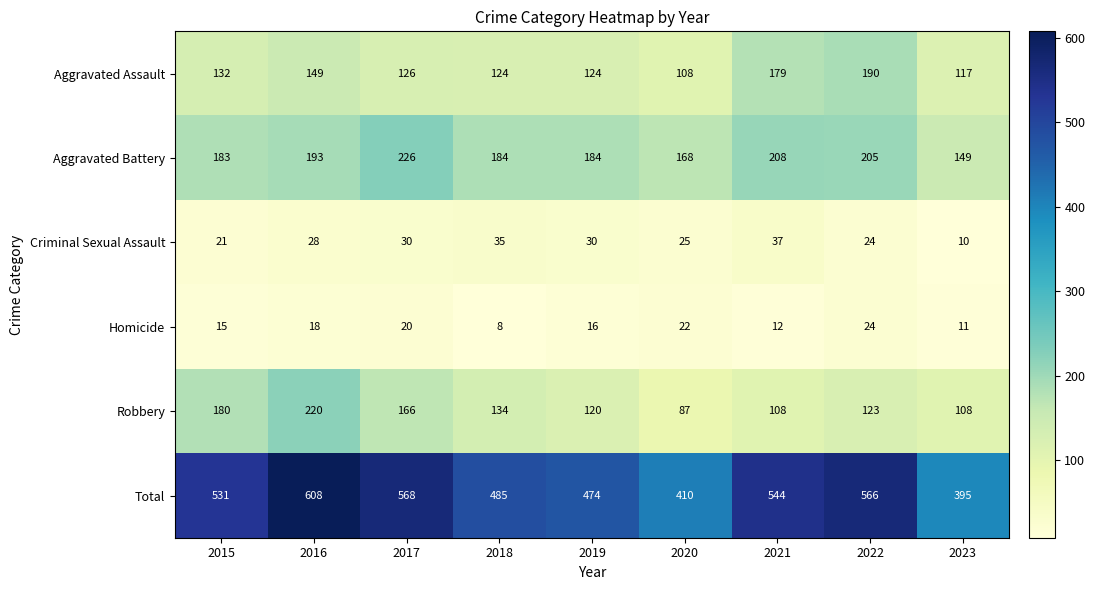

At which category is the sum across all series the highest?

2016